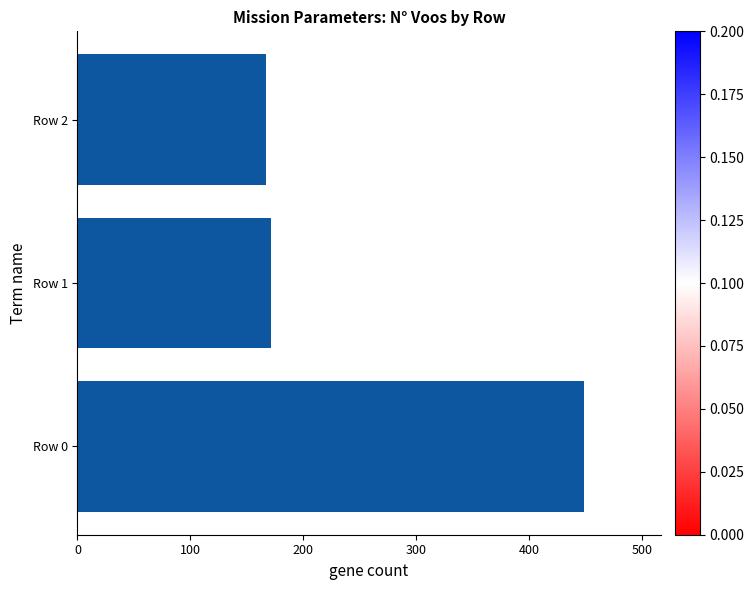

Is it true that the value at Row 2 is 56?

False